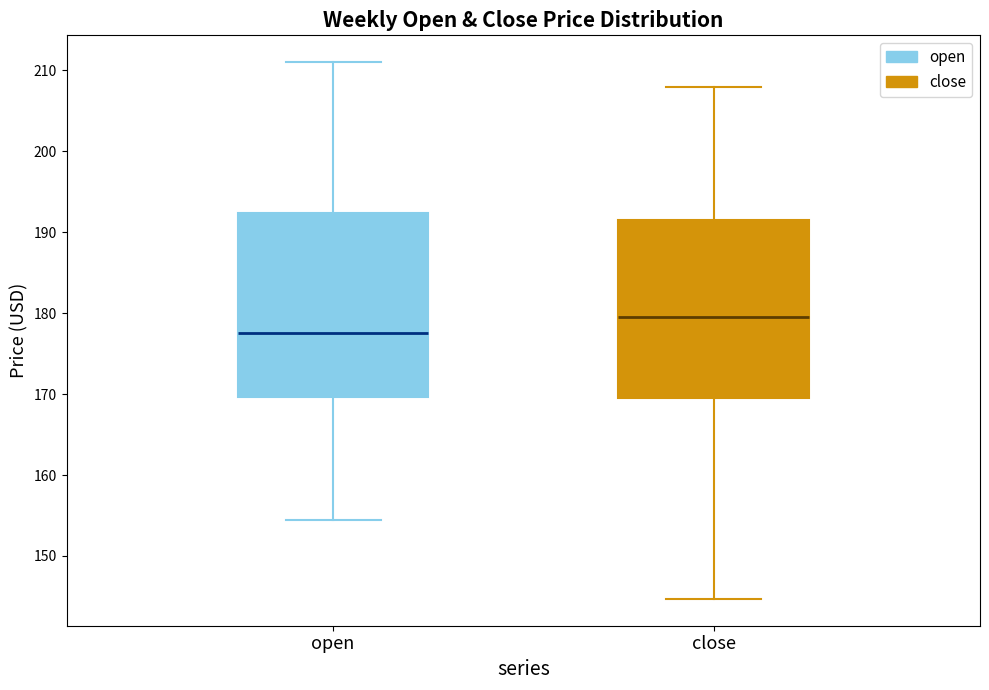

Where does the lower whisker of the box for close end on the y-axis? The values are not printed on the chart, so give them approximately, as read against the axis.

145